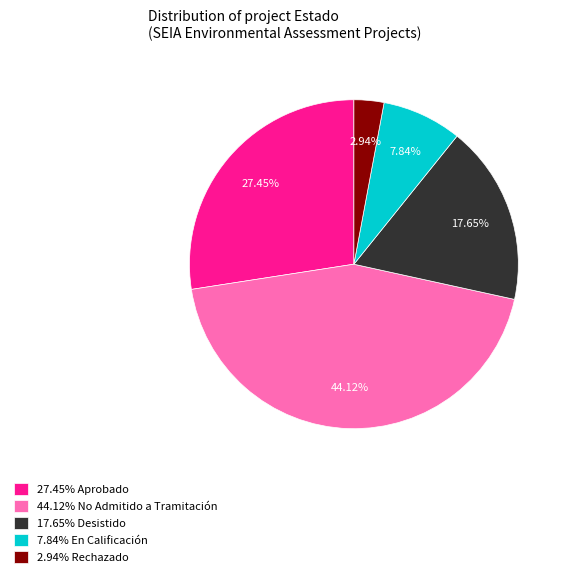

Is the sum of 7.84% En Calificación and 17.65% Desistido greater than half?

No